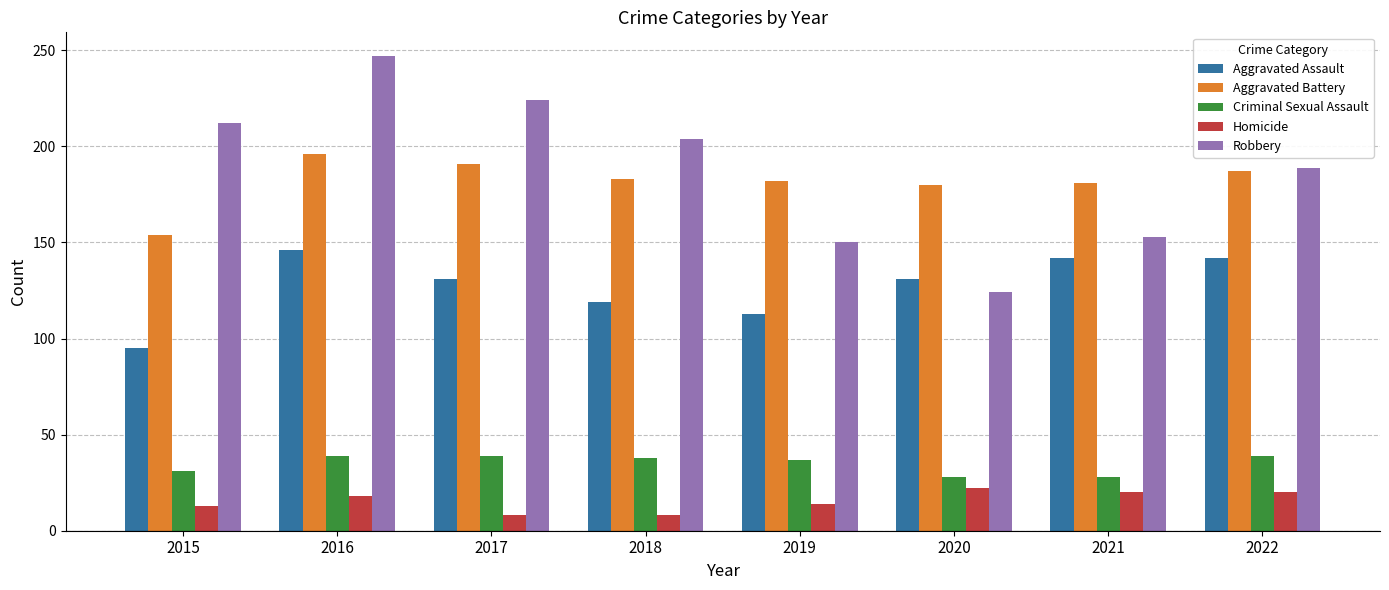

Where does the Aggravated Battery series first go above 183?

2016